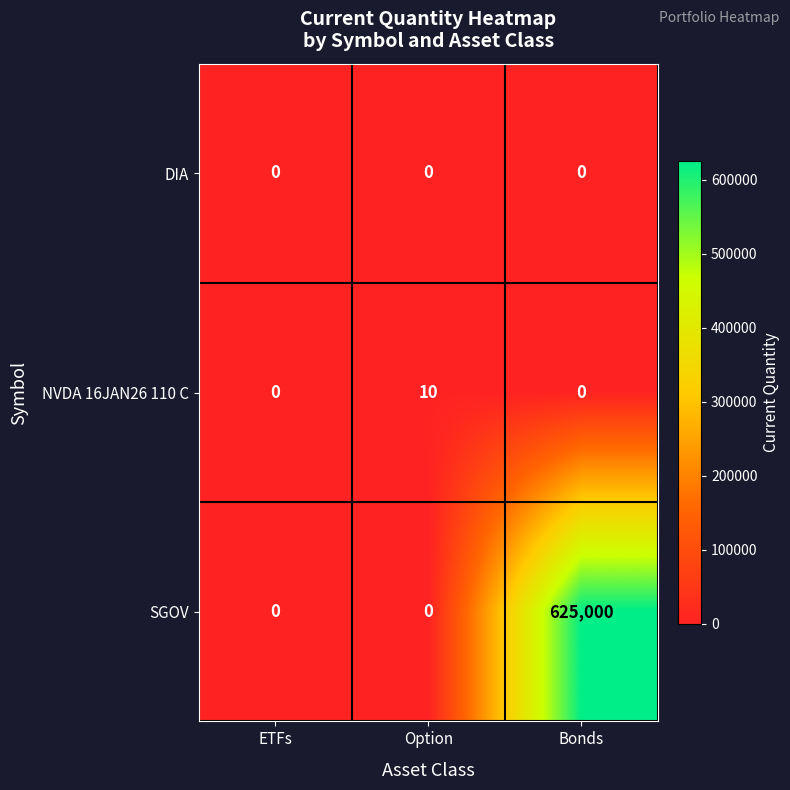

At how many categories does at least one series exceed 111094?

1